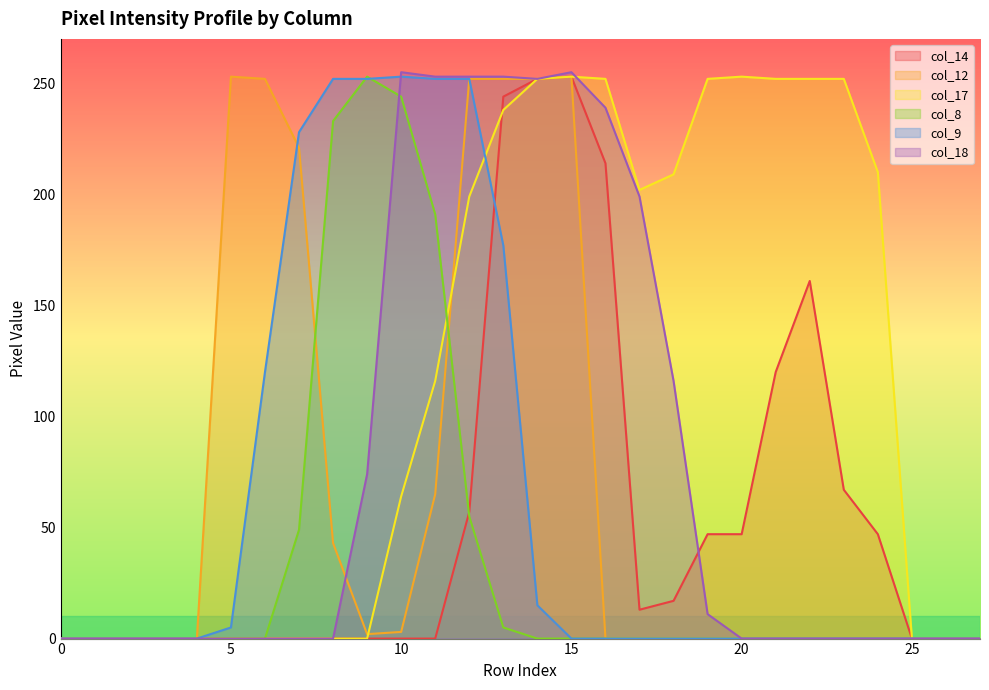

Which series has the largest total across all categories?

col_17